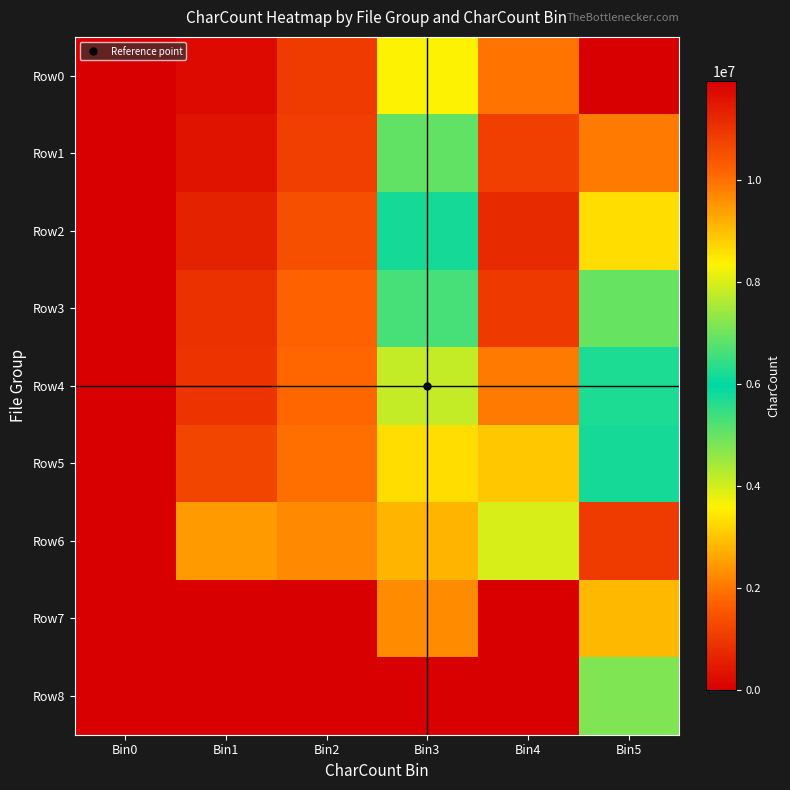

How many data points does each series have?

6